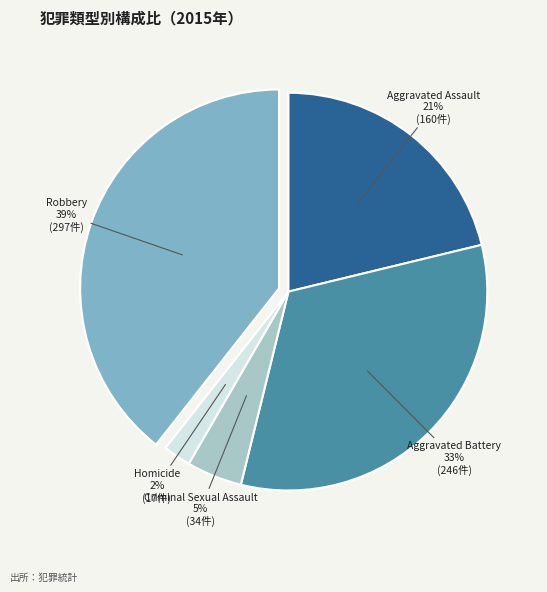

To the nearest percent, what is the average slice percentage?

20%